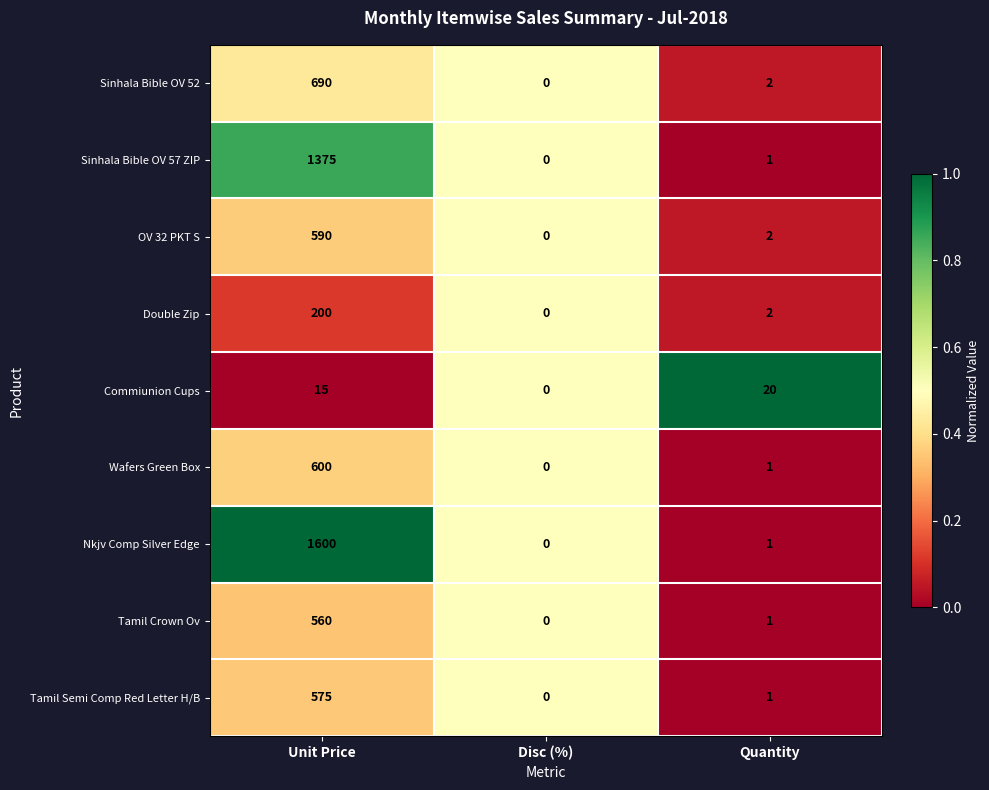

Which series has the widest spread of values?

Nkjv Comp Silver Edge